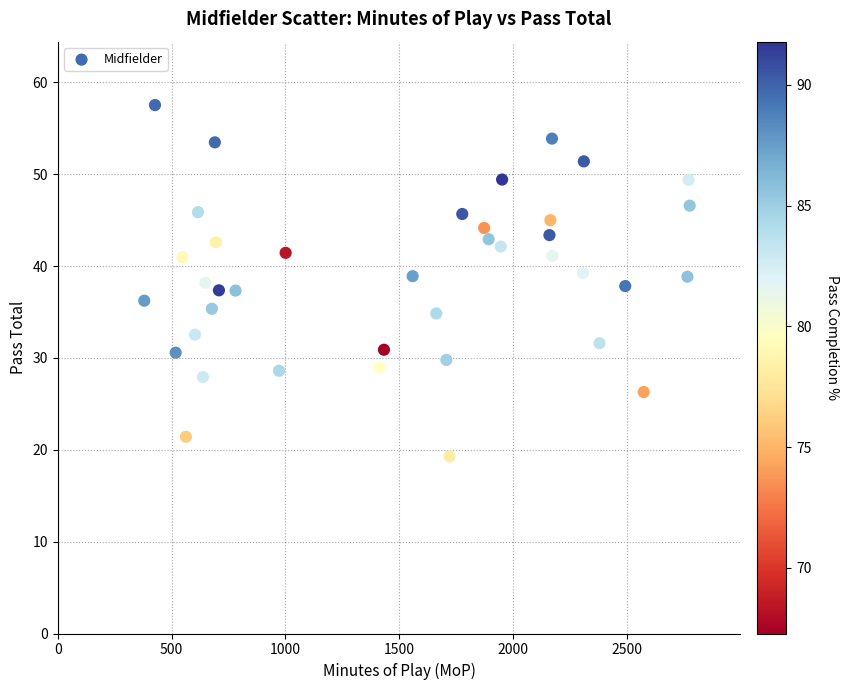

What is the range of X values (max minus min)?

2396.0